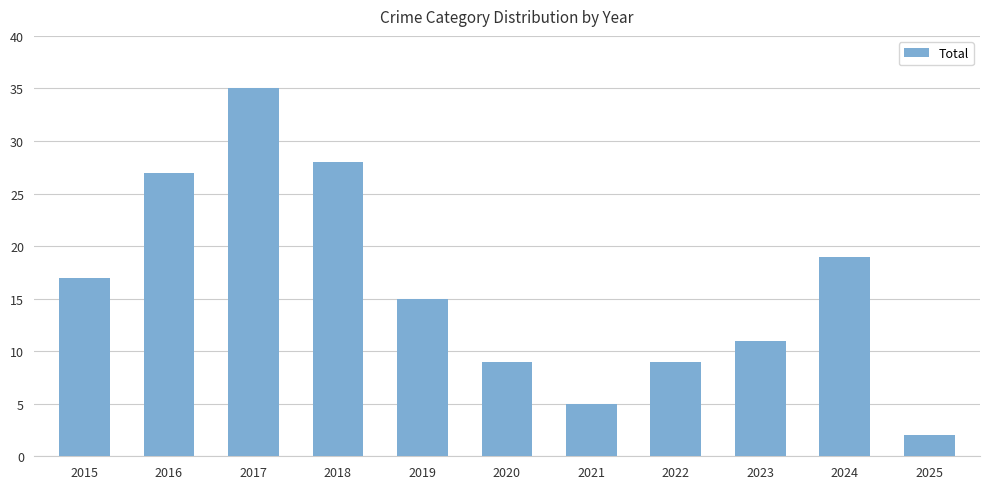

Is it true that the value at 2015 is 24?

False